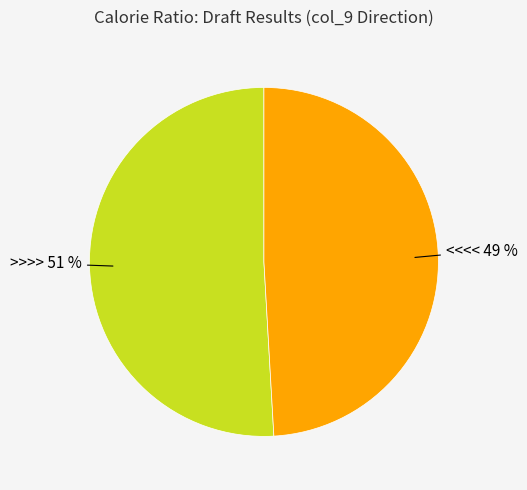

To the nearest percent, what is the difference between the largest and smallest slice percentages?

2%